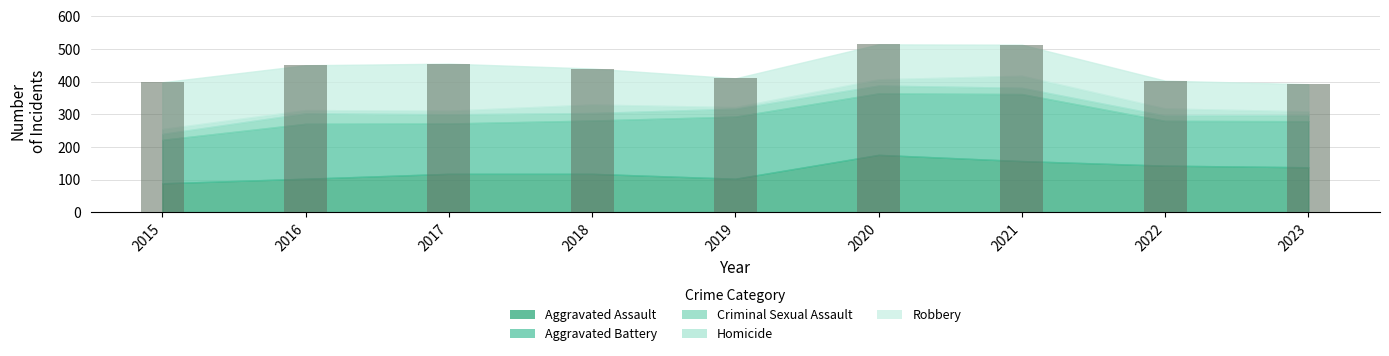

What is the sum of all values?

3975